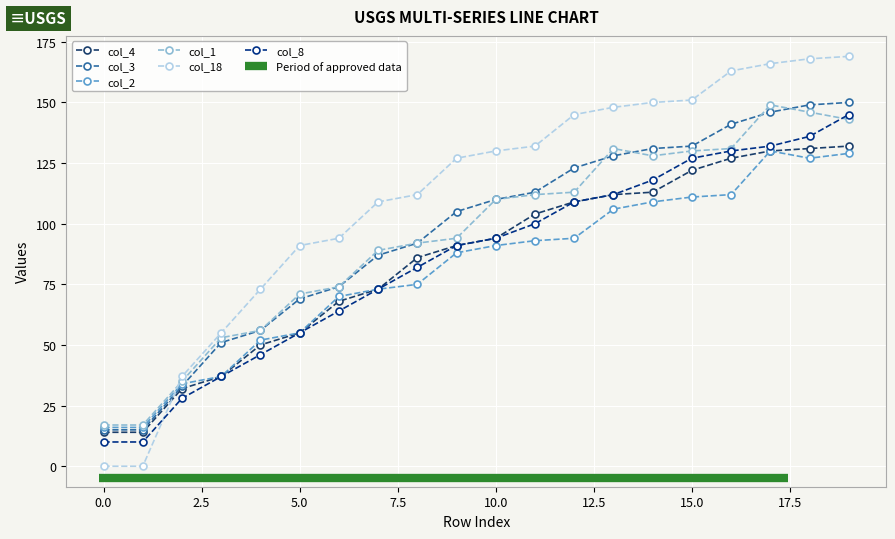

The col_1 series shows 35 at 2. True or false?

True